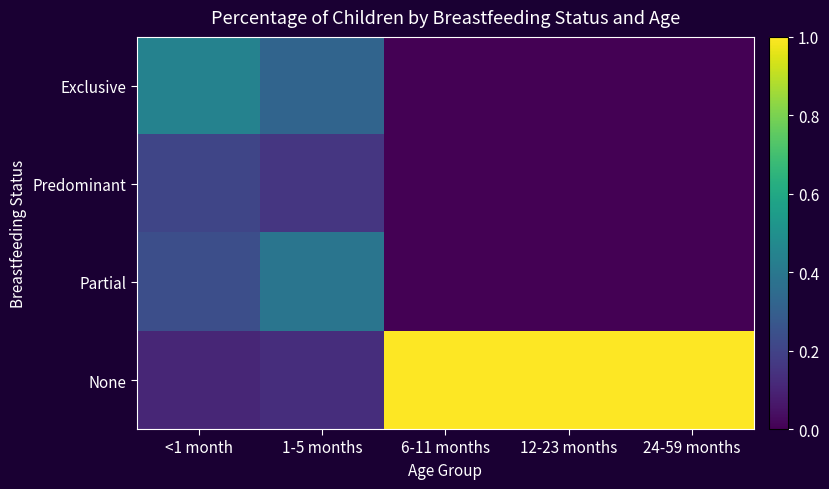

At how many categories does at least one series exceed 0?

5